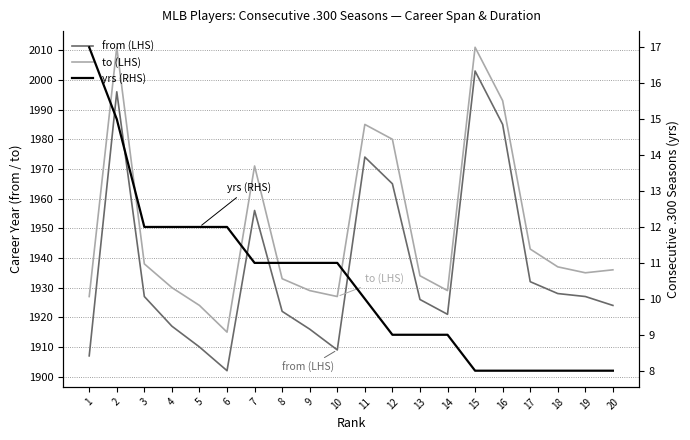

In from (LHS), how many points are higher than both neighbors (excluding endpoints)?

4